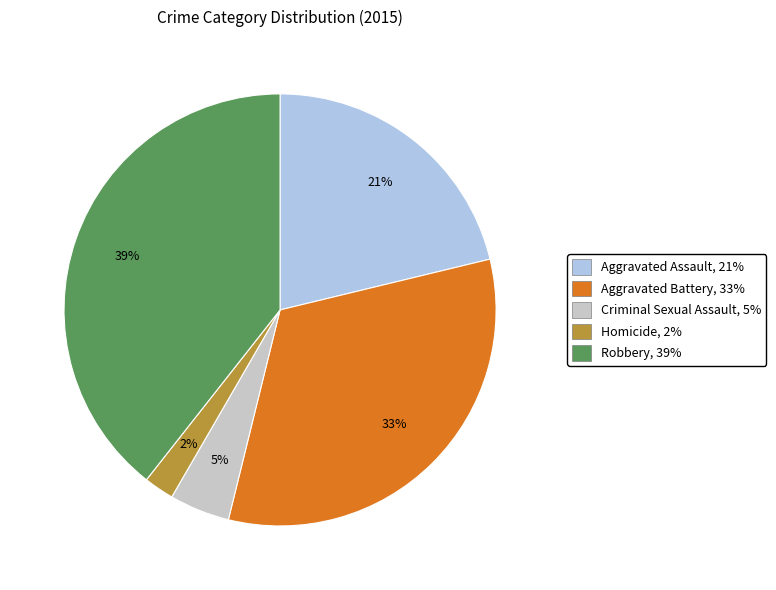

To the nearest percent, what is the combined percentage of Robbery and Criminal Sexual Assault?

44%